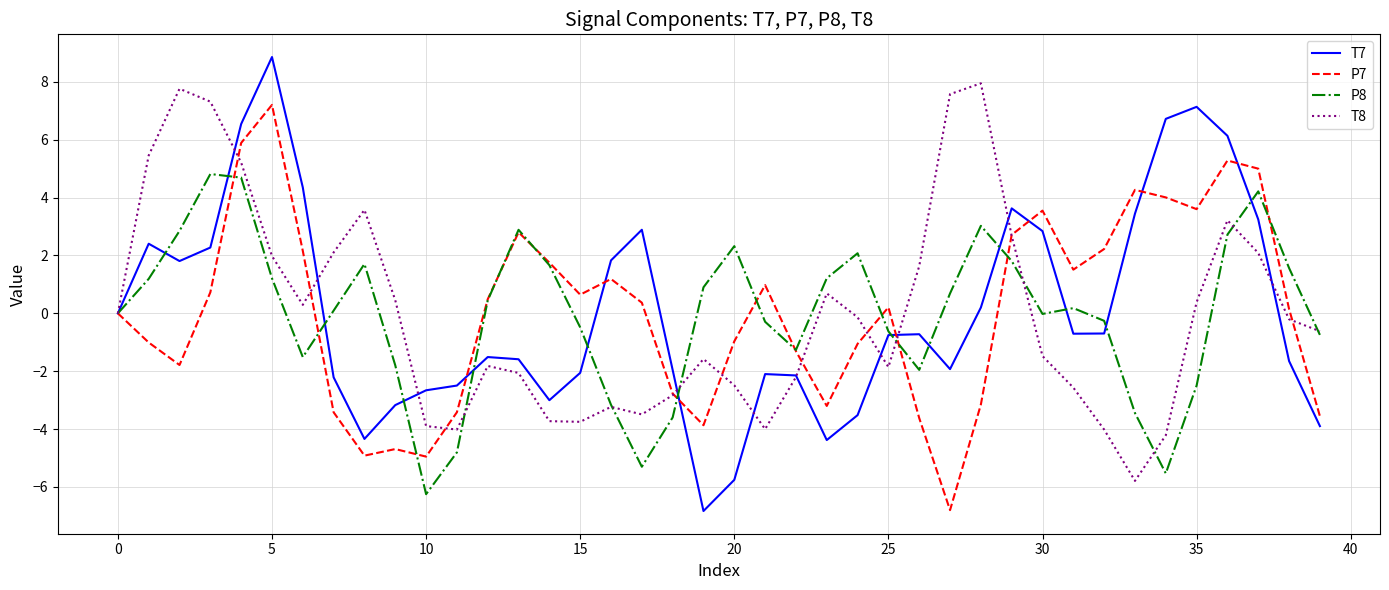

What is the lowest value of the P8 series?

-6.3